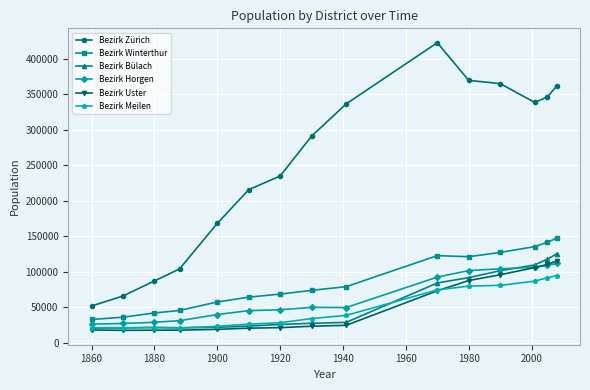

What is the value of the Bezirk Zürich point at the 10th from the left?

422640